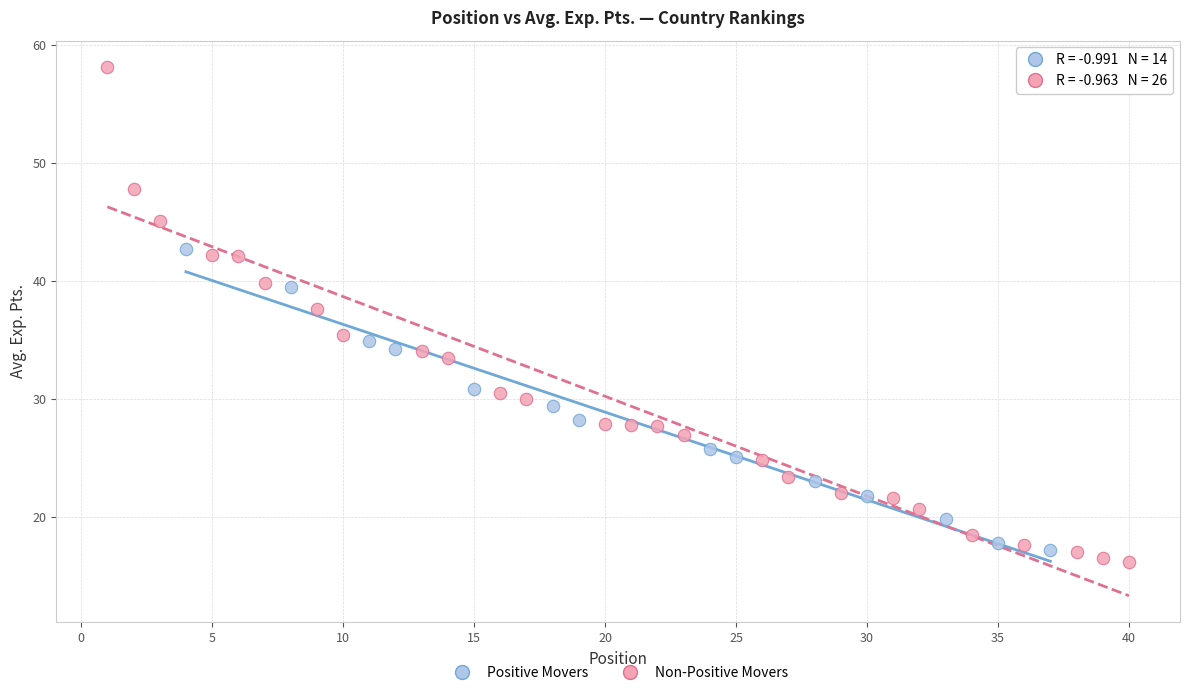

Which series has the largest Y range (max minus min)?

Non-Positive Movers